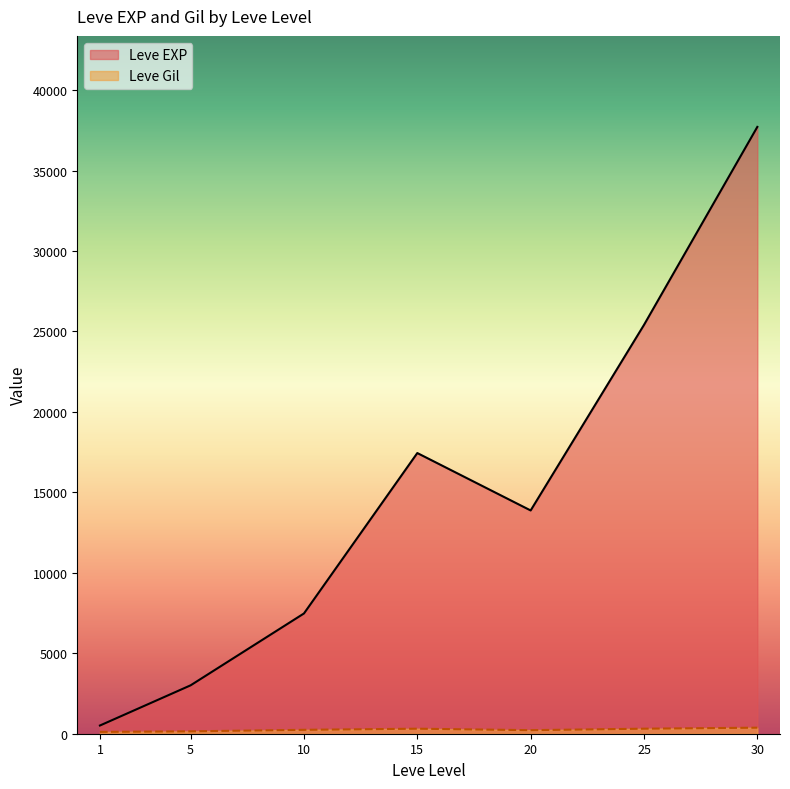

Rank the series at 25 from highest to lowest value.

Leve EXP, Leve Gil